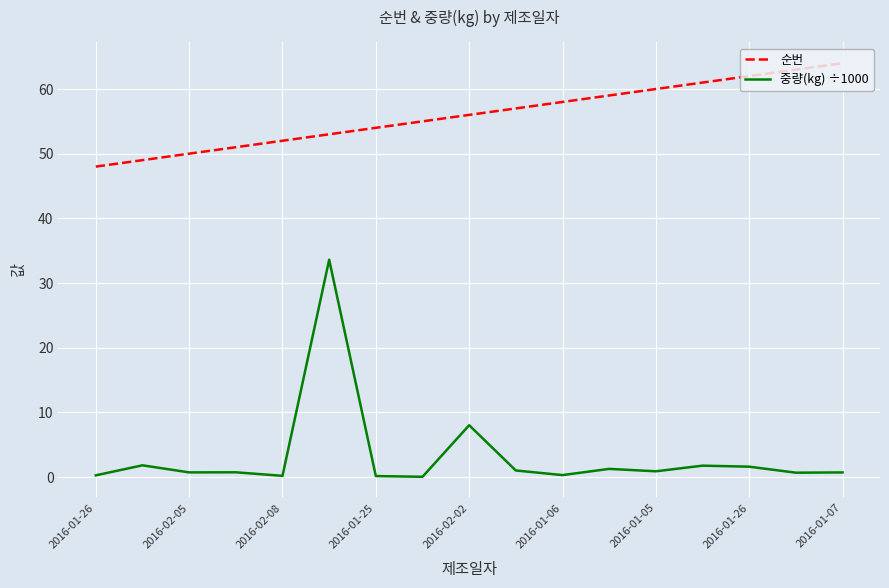

Which series has the largest range (max minus min)?

중량(kg) ÷1000